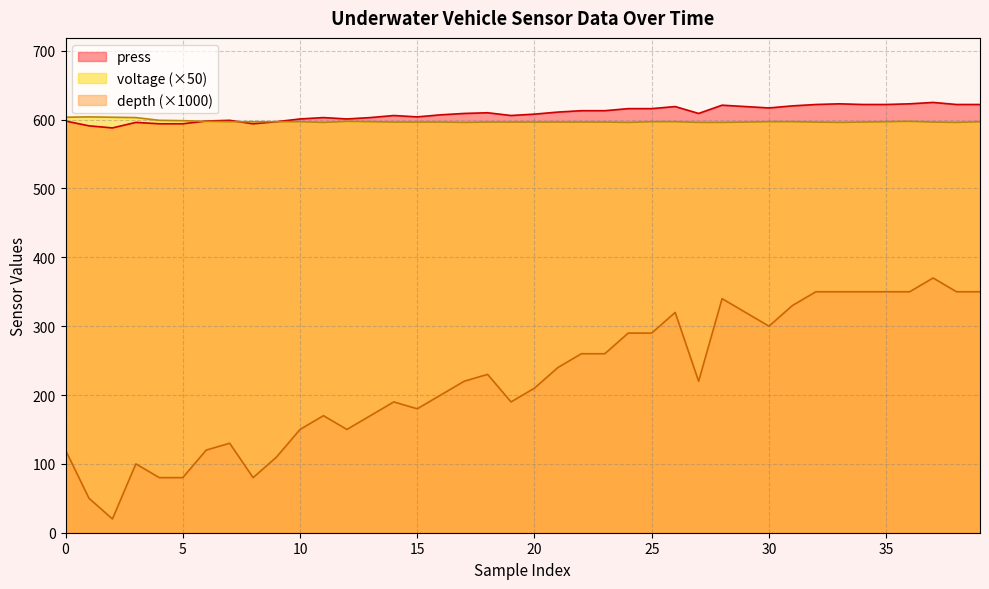

Is it true that depth equals 583.5 at 28?

False